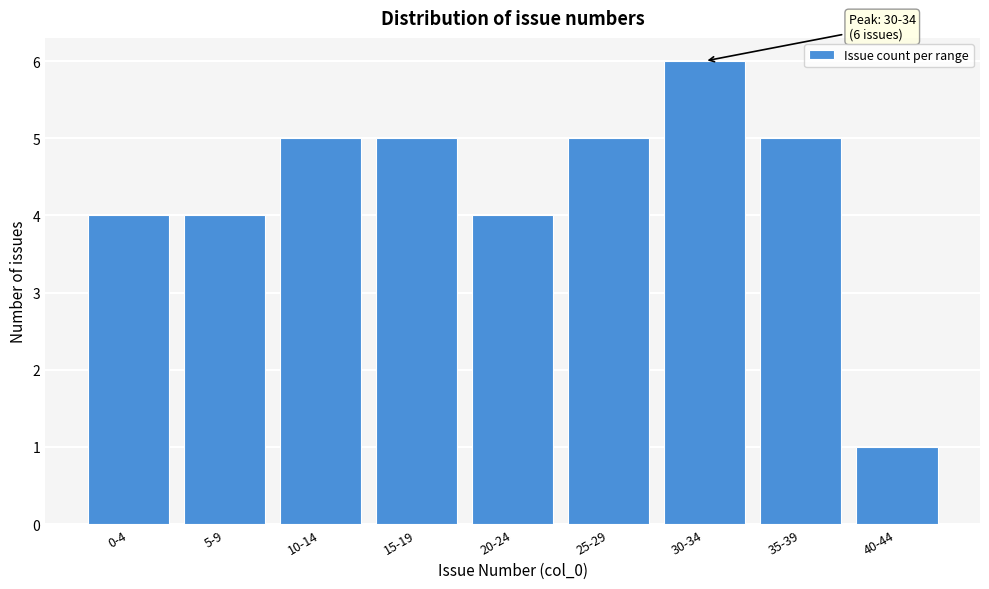

Reading left to right, list all the values displayed in this chart.

4	4	5	5	4	5	6	5	1